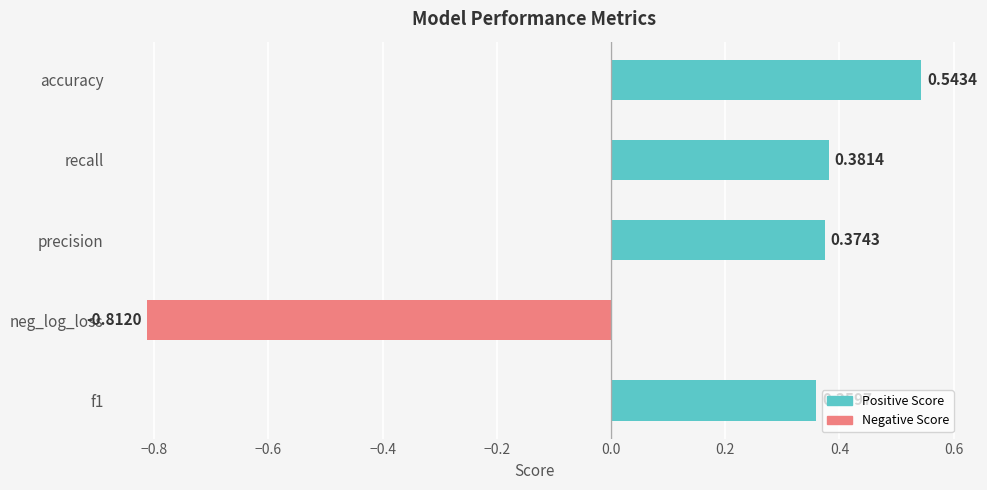

What is the sum of all values?

0.8